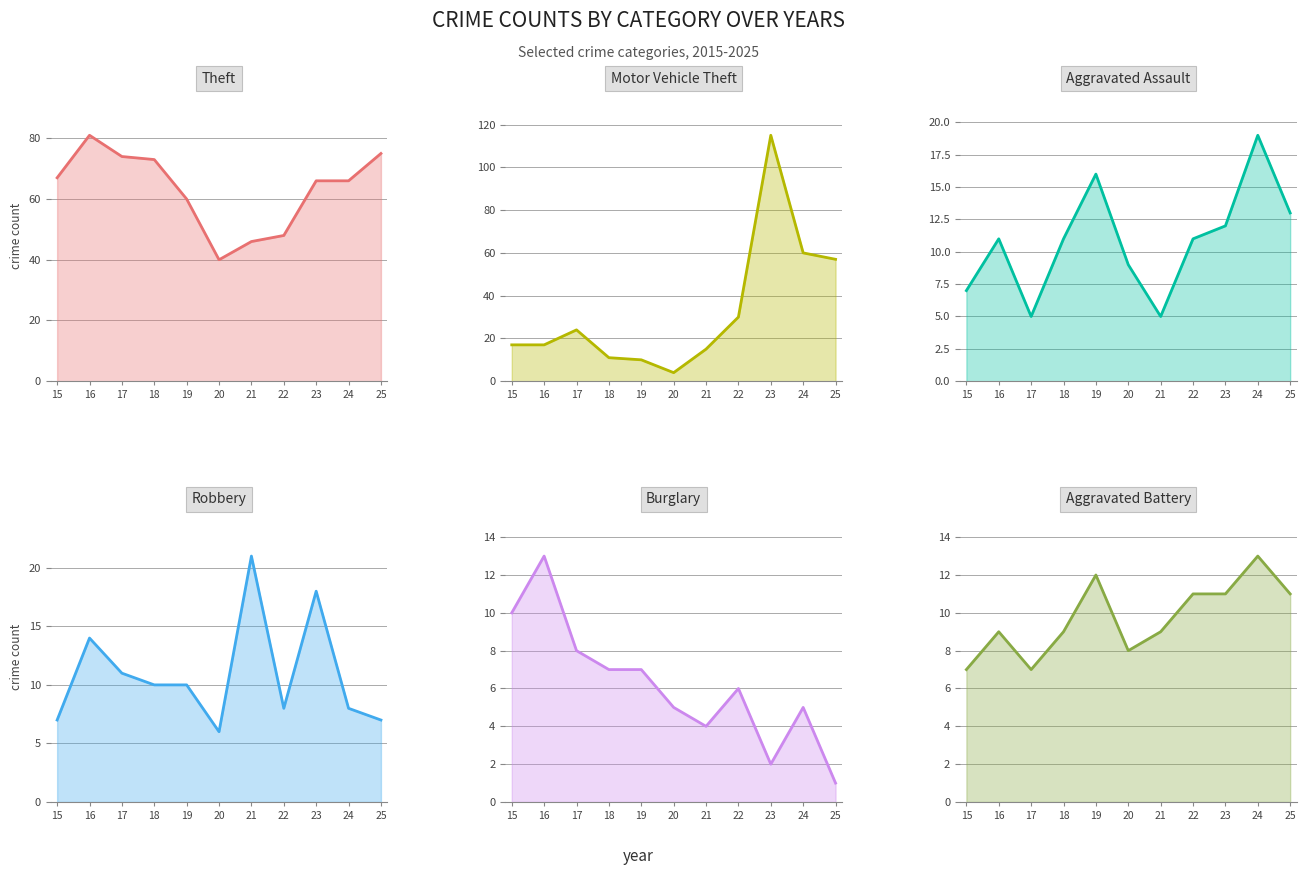

True or false: Burglary and Theft cross at least once.

False